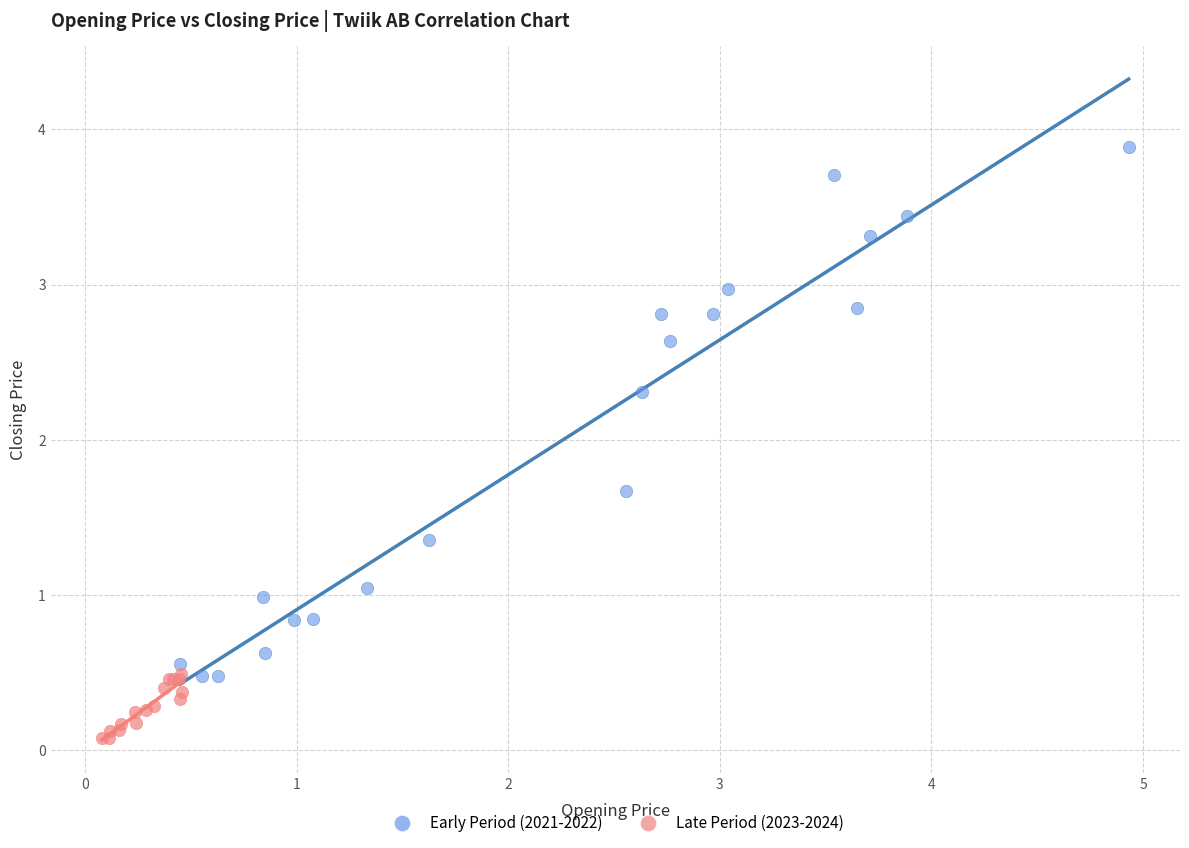

Which series contains the highest Y value?

Early Period (2021-2022)